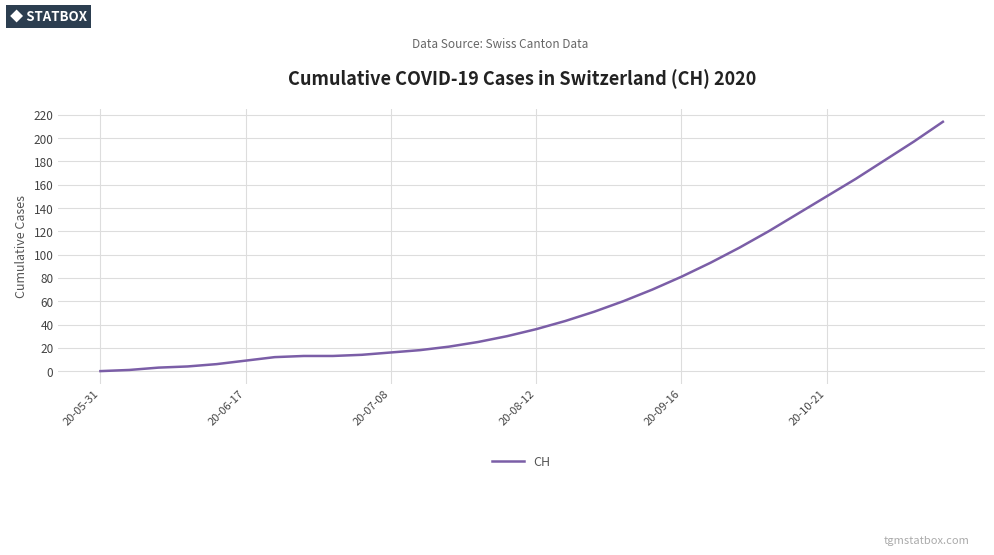

What is the maximum value shown in the chart?

214